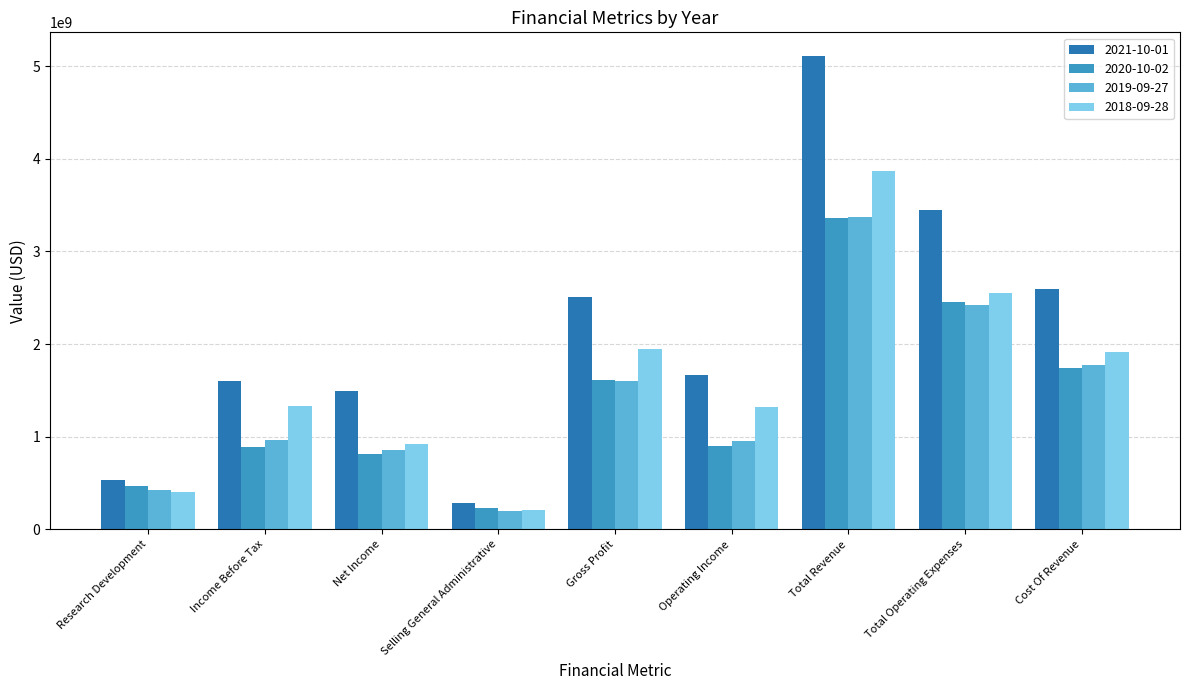

Which series changed the most between Net Income and Selling General Administrative?

2021-10-01